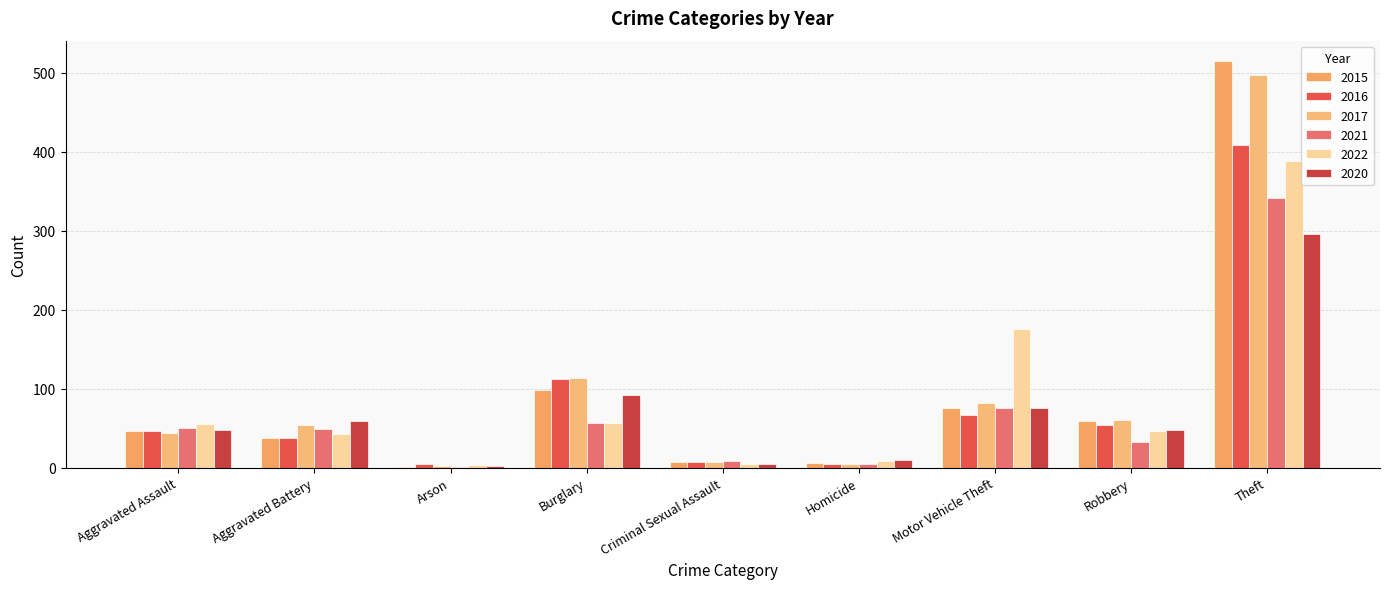

How many categories are shown in the chart?

9